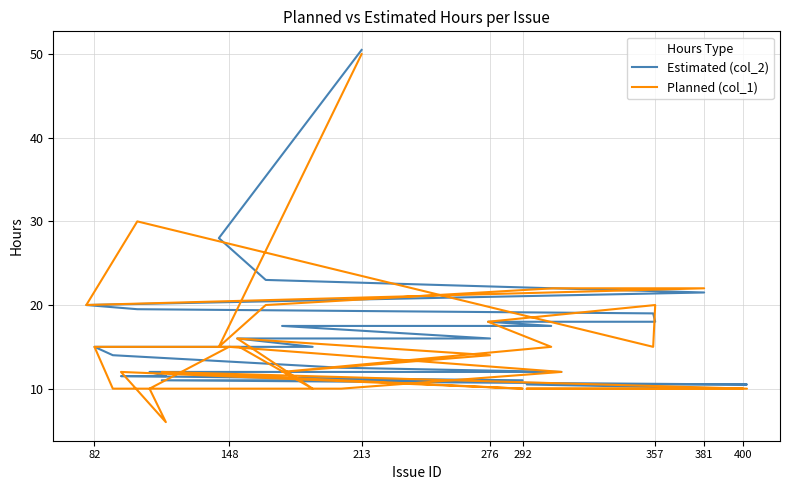

What are all the series names shown in the legend?

Estimated (col_2), Planned (col_1)